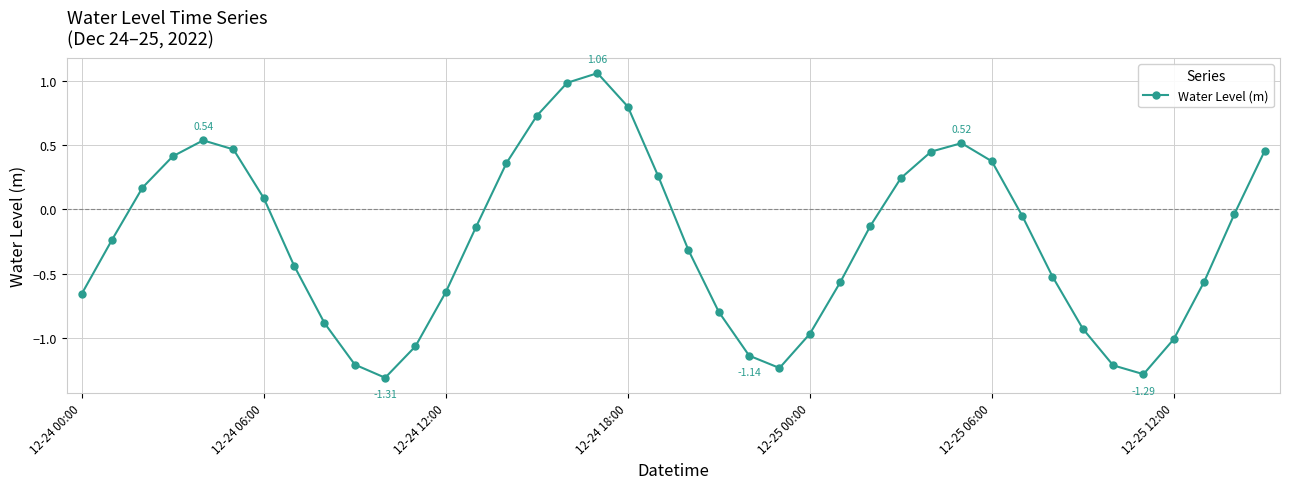

What is the sum of all values?

-9.4